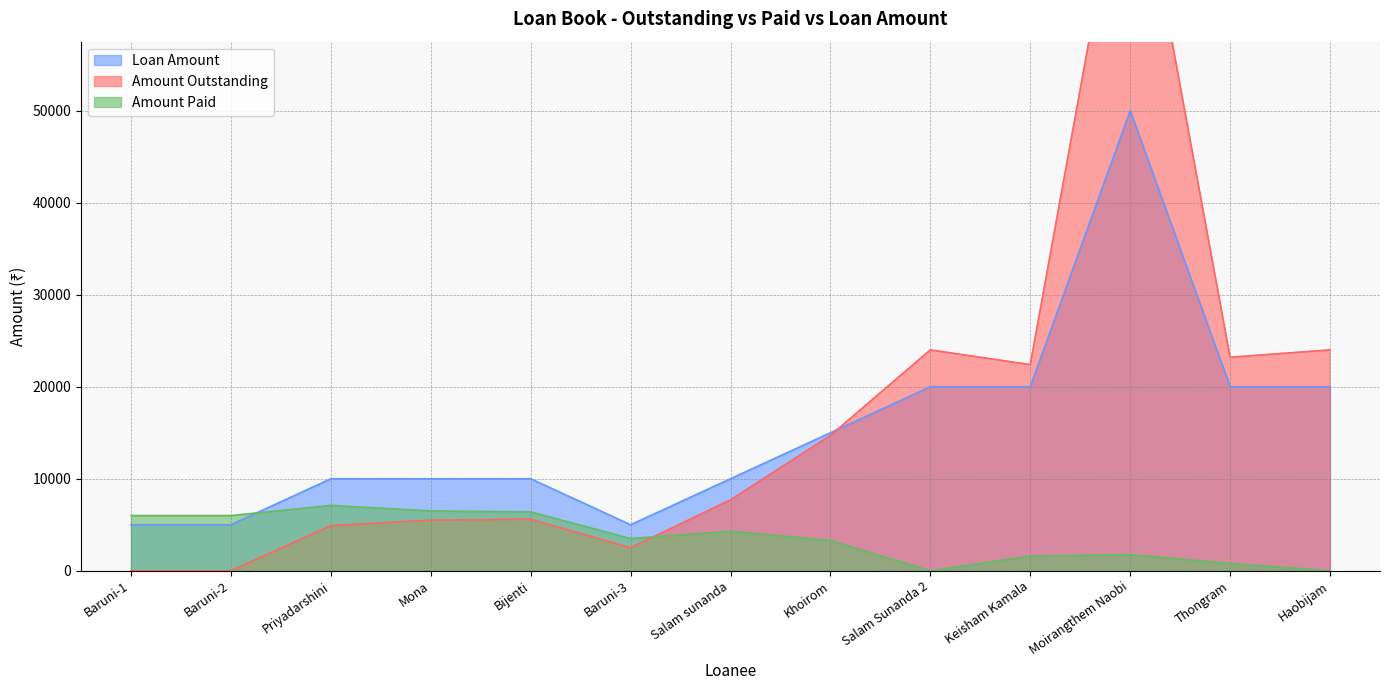

Is it true that Amount Paid equals 3500 at Baruni-3?

True